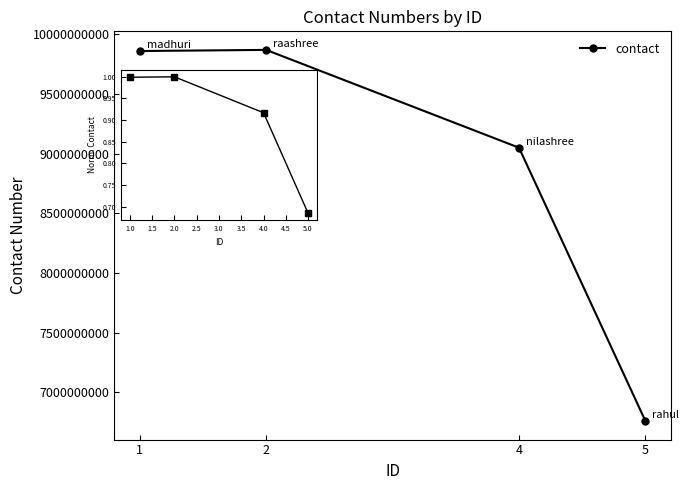

At how many categories does at least one series exceed 4170191231?

4